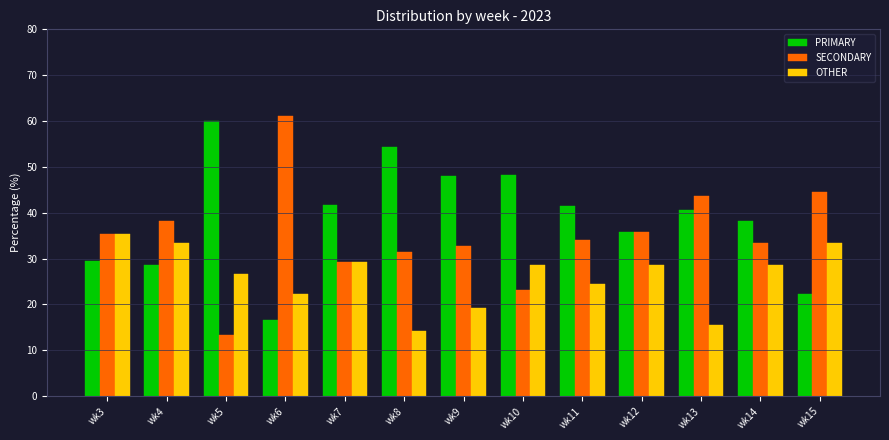

List the series in order of their overall mean, lowest first.

OTHER, SECONDARY, PRIMARY